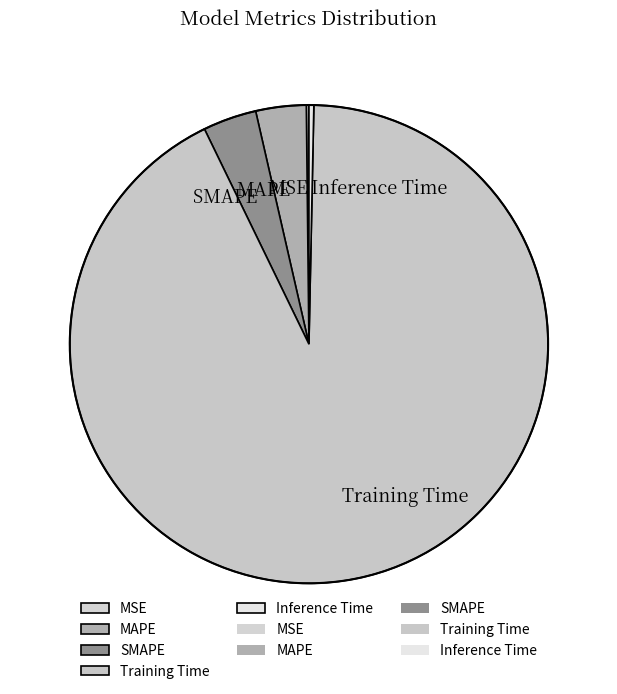

Which has a higher value, SMAPE or Inference Time?

SMAPE